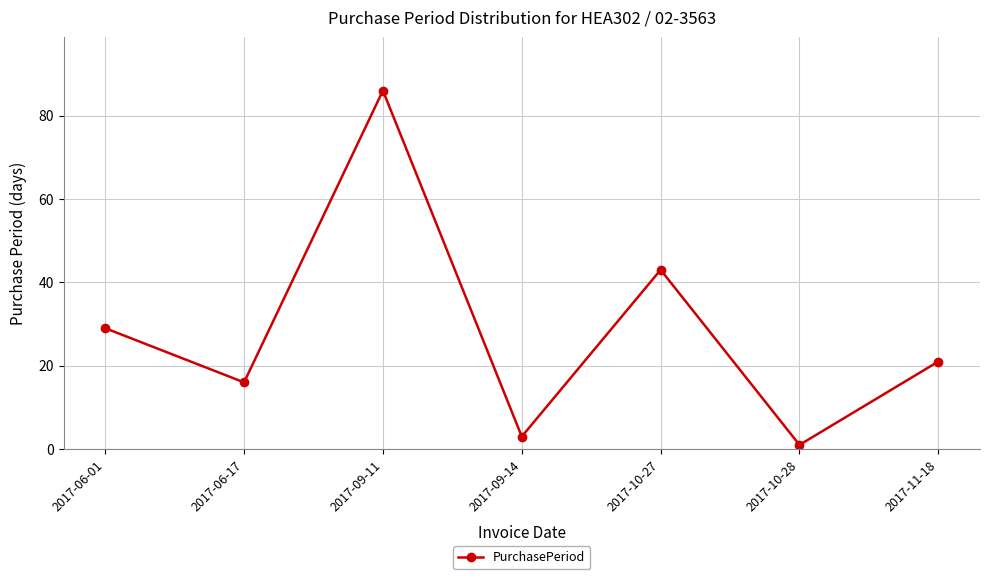

Reading right to left, what are all the values shown in this chart?

2017-11-18=21	2017-10-28=1	2017-10-27=43	2017-09-14=3	2017-09-11=86	2017-06-17=16	2017-06-01=29